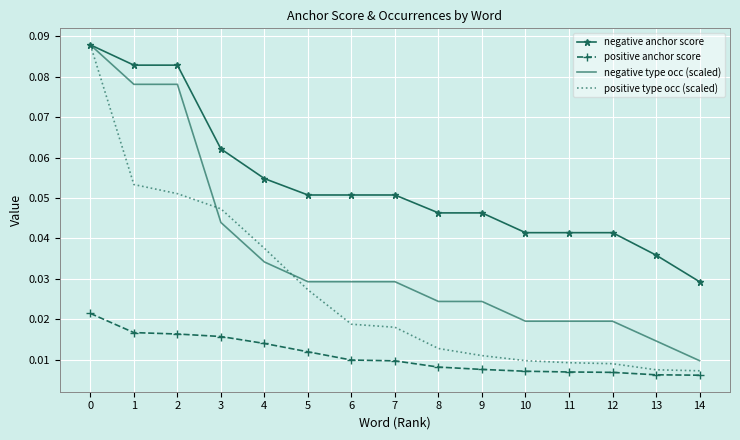

How many distinct data groups are displayed?

4